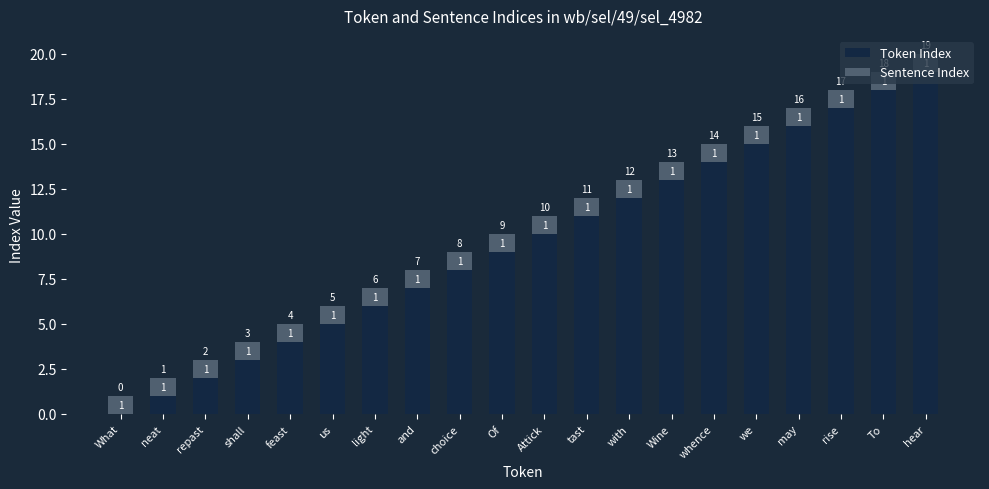

Count the number of data series in this chart.

2